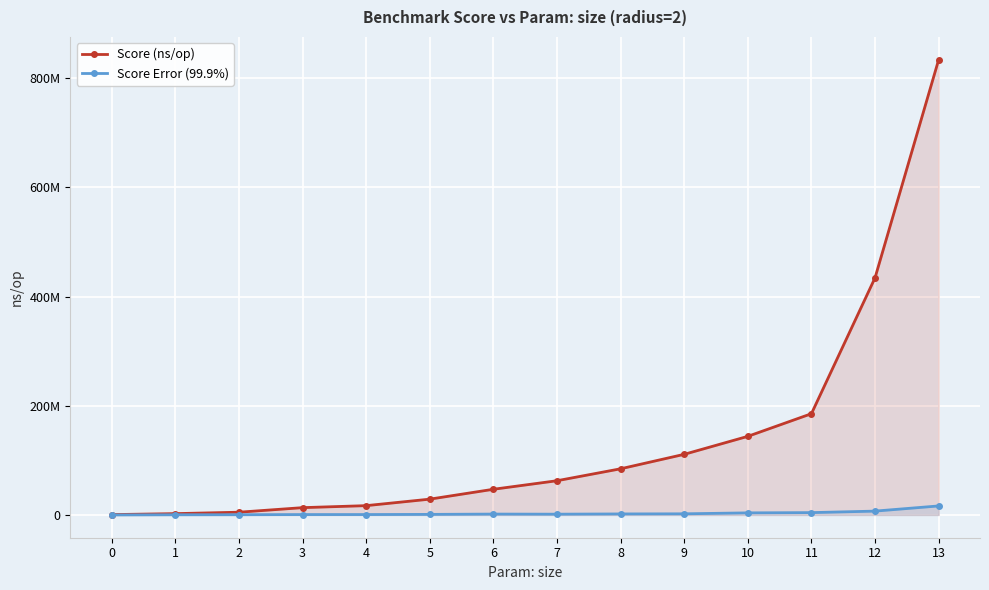

Which has a higher value, 9 or 2?

9